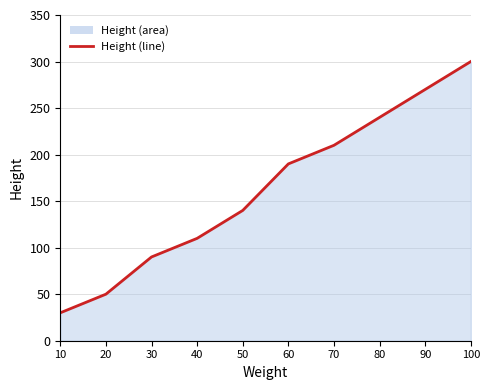

List the labels in order of value, smallest first.

10, 20, 30, 40, 50, 60, 70, 80, 90, 100